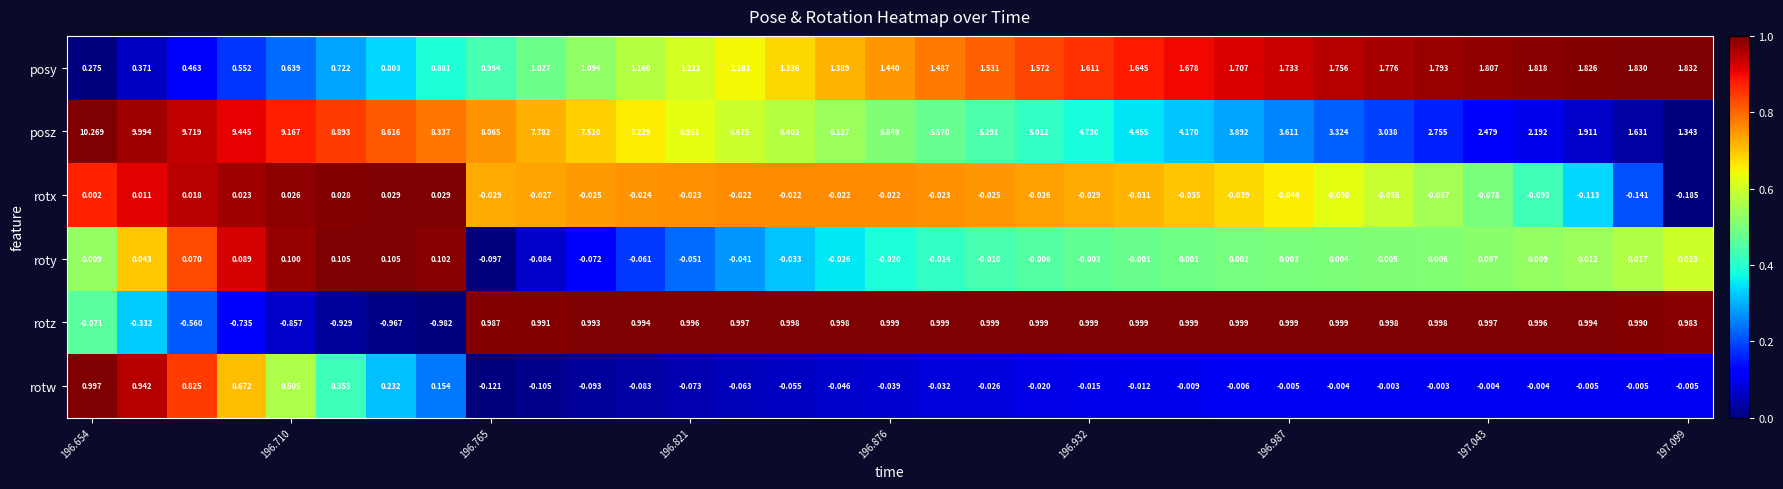

Which series has the largest total across all categories?

posz